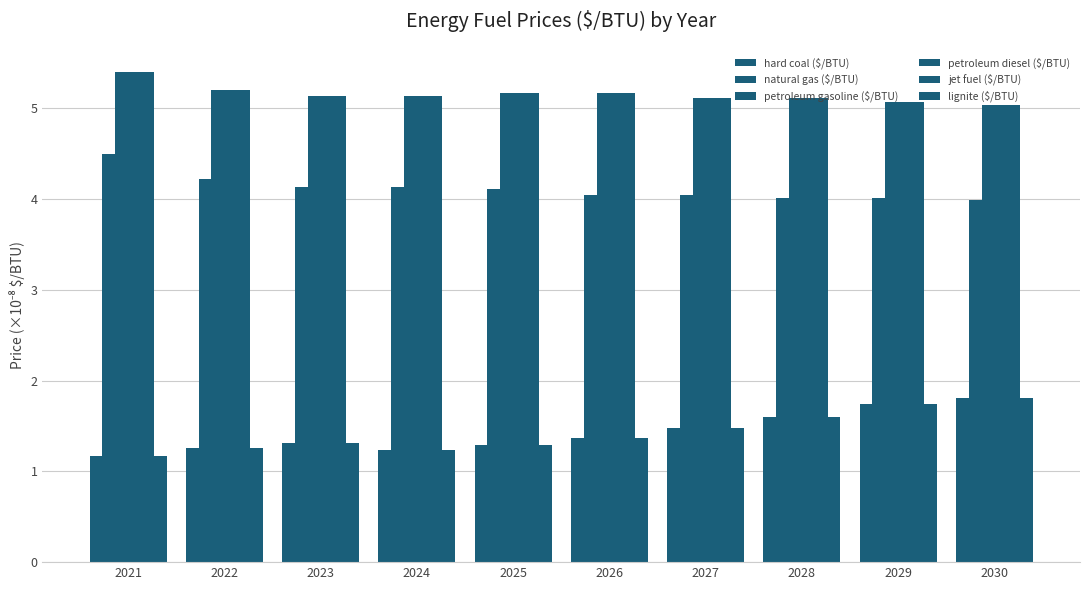

What is the value of the natural gas ($/BTU) bar at the 2nd from the left?

4.2